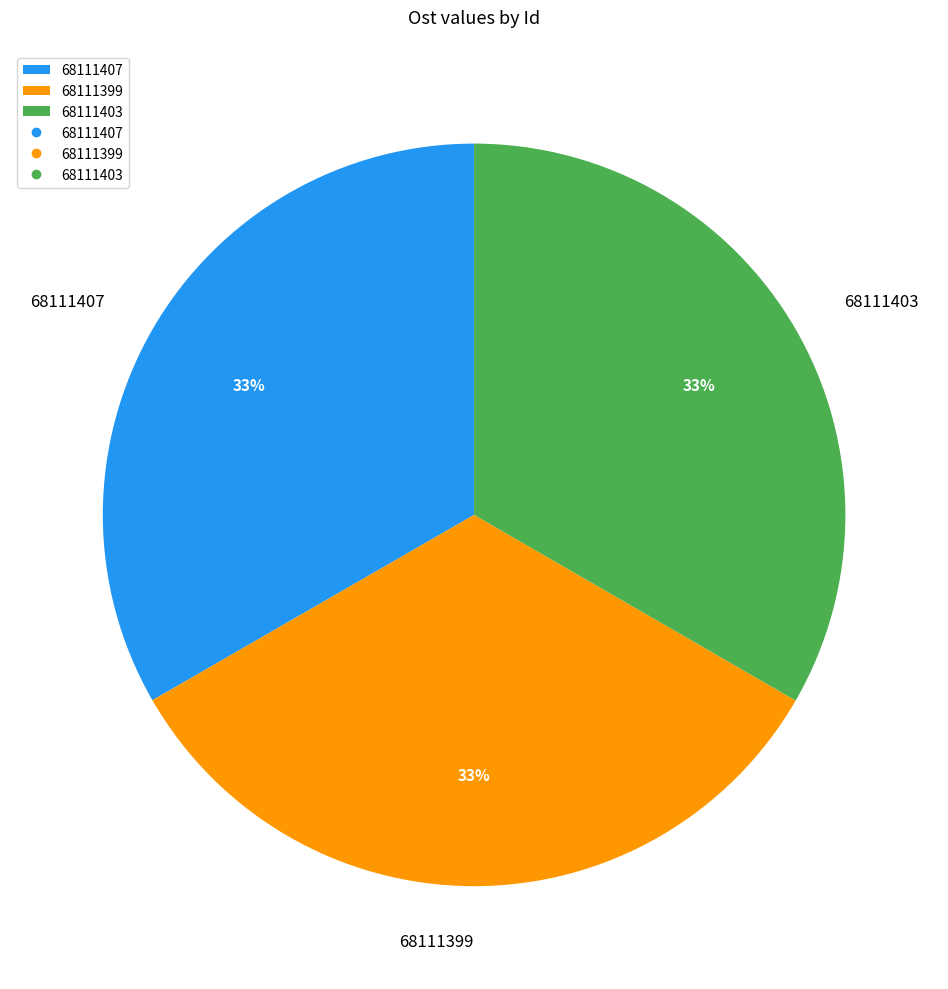

How many segments does this pie chart have?

3